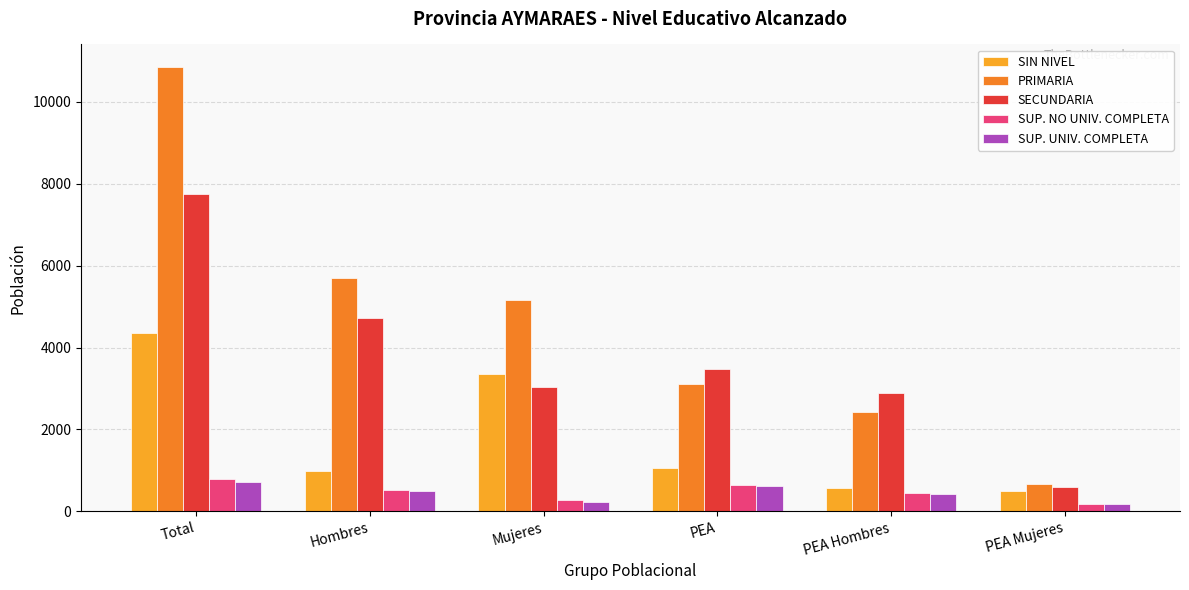

Which series has the largest total across all categories?

PRIMARIA